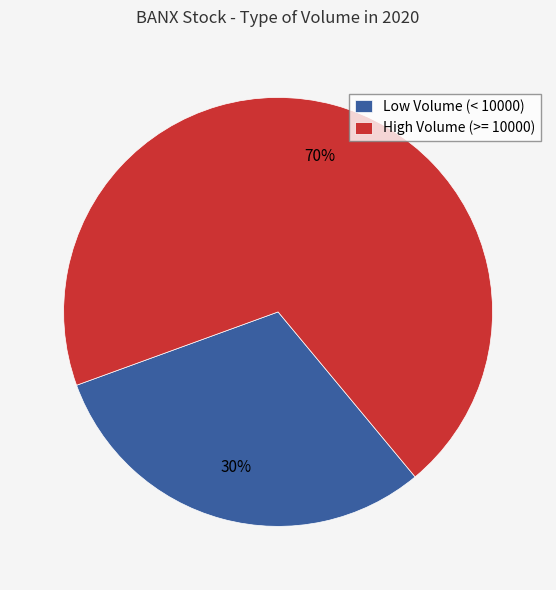

What percentage is the Low Volume (< 10000) slice, to the nearest percent?

30%